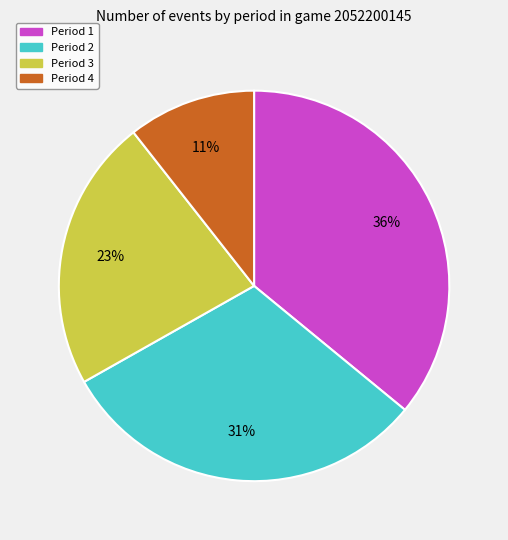

Is there a majority slice in this chart?

No